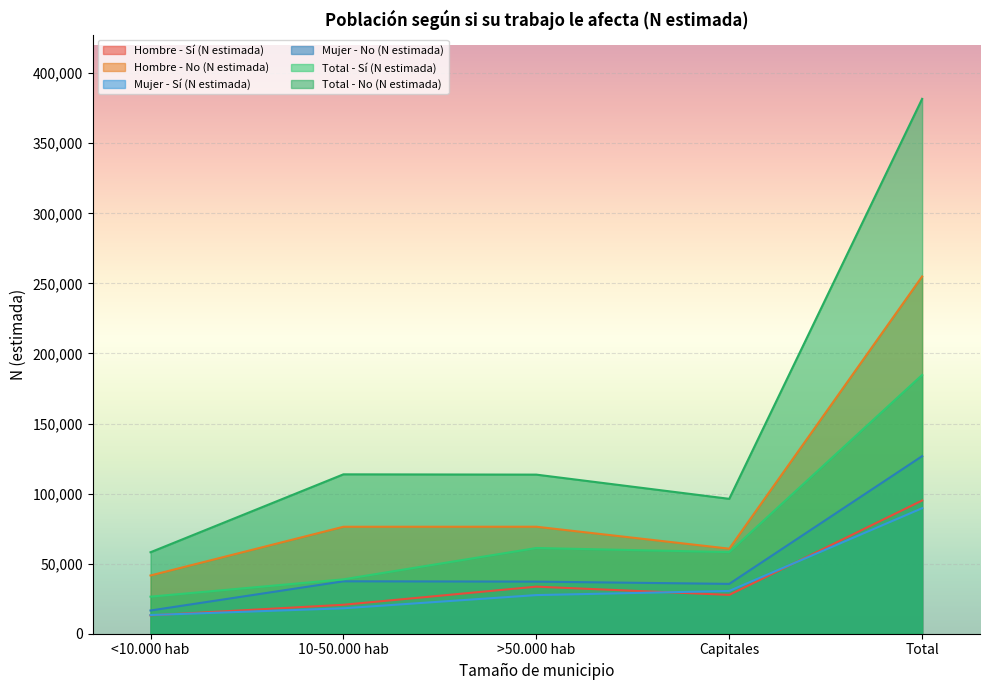

Reading right to left, extract all data points from this chart.

Hombre - Sí (N estimada): Total=95064	Capitales=27718	>50.000 hab=33584	10-50.000 hab=20659	<10.000 hab=13103
Hombre - No (N estimada): Total=254937	Capitales=60692	>50.000 hab=76351	10-50.000 hab=76325	<10.000 hab=41570
Mujer - Sí (N estimada): Total=89574	Capitales=30521	>50.000 hab=27569	10-50.000 hab=18141	<10.000 hab=13342
Mujer - No (N estimada): Total=126724	Capitales=35562	>50.000 hab=37178	10-50.000 hab=37411	<10.000 hab=16573
Total - Sí (N estimada): Total=184638	Capitales=58239	>50.000 hab=61153	10-50.000 hab=38800	<10.000 hab=26445
Total - No (N estimada): Total=381661	Capitales=96254	>50.000 hab=113529	10-50.000 hab=113735	<10.000 hab=58143